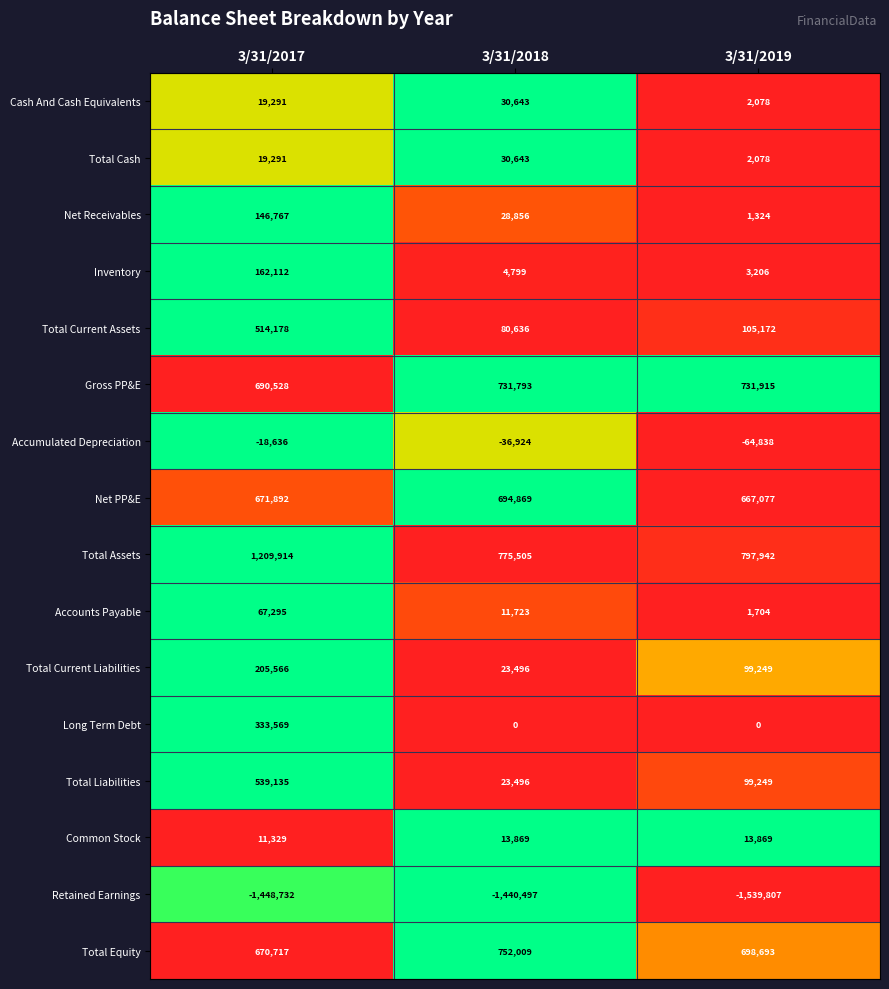

Count the Net PP&E values in the range 667077 to 694869.

3